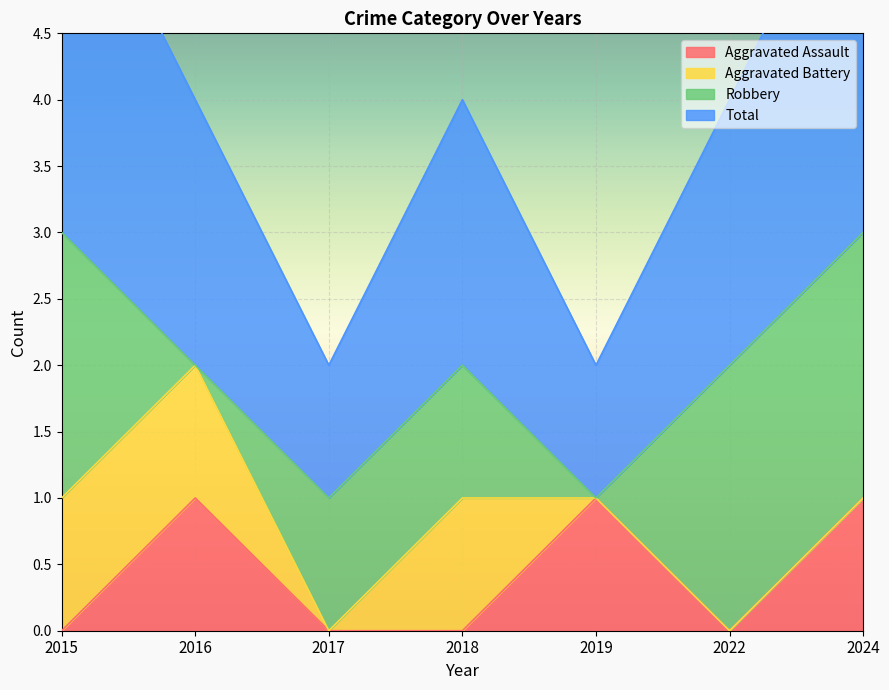

What is the difference between the highest and lowest values at 2022?

2